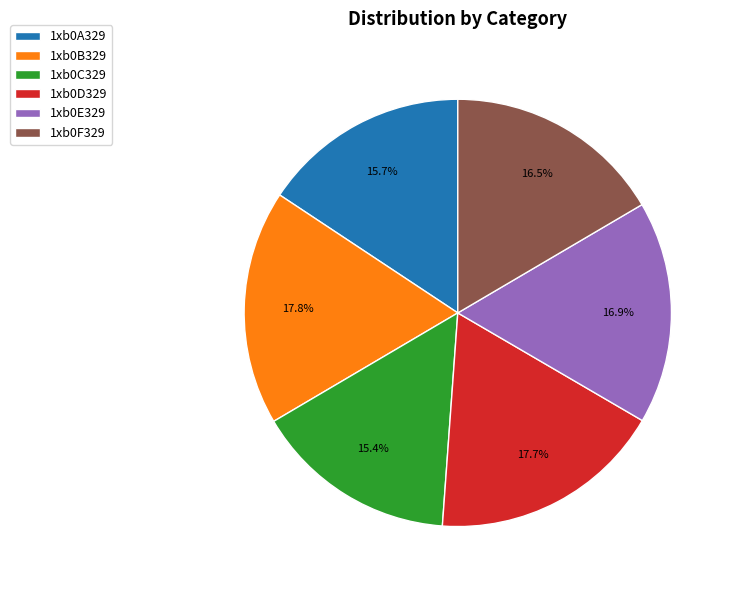

Approximately how many times larger is the value at 1xb0E329 compared to 1xb0C329?

1.1